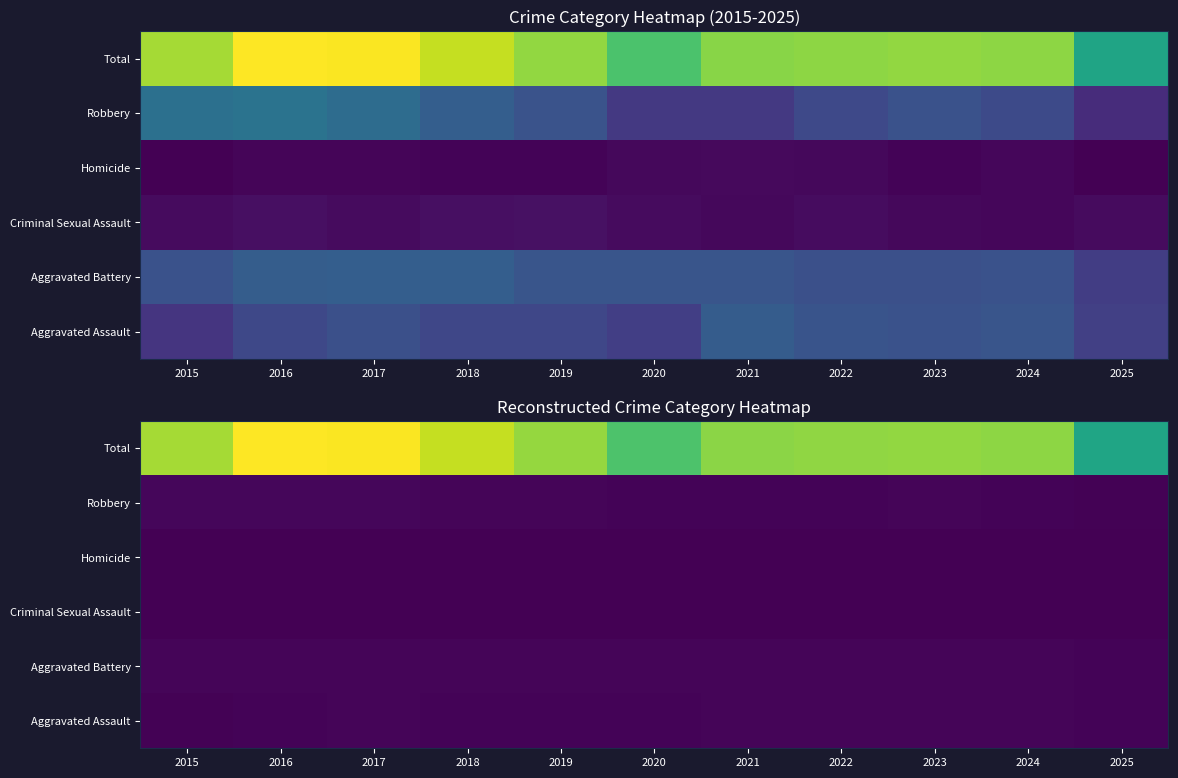

What is the sum of the Aggravated Assault values at 2015 and 2017?

20.8